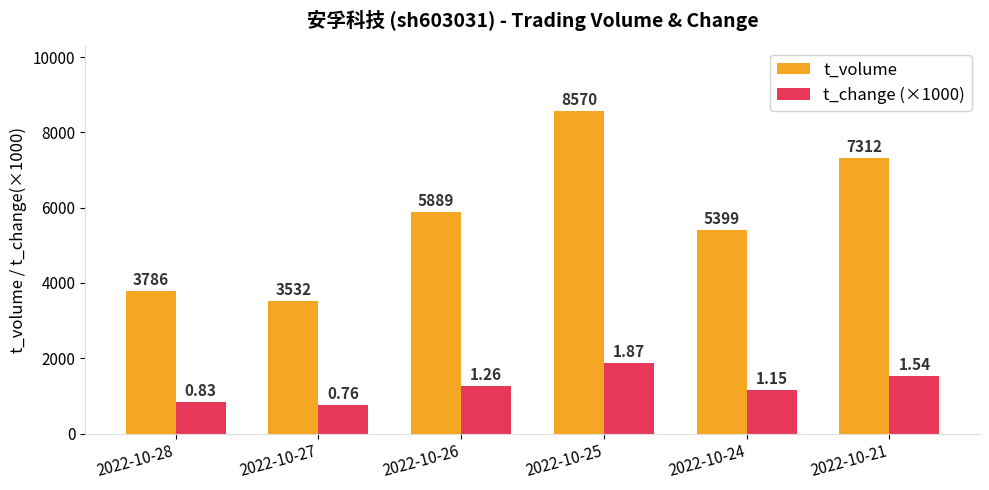

The value of t_change (×1000) at 2022-10-28 is 1163. True or false?

False